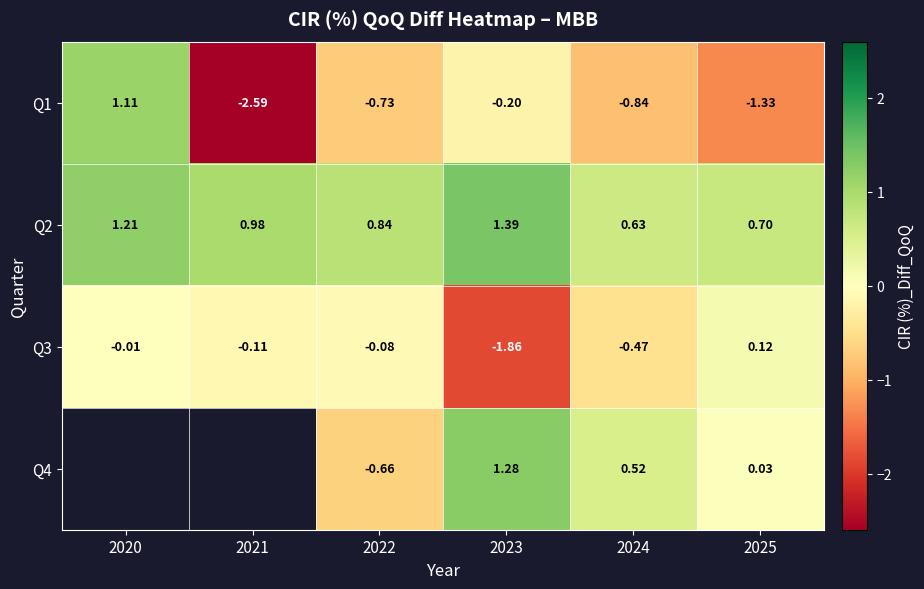

Which category has the highest value in the Q3 series?

2025